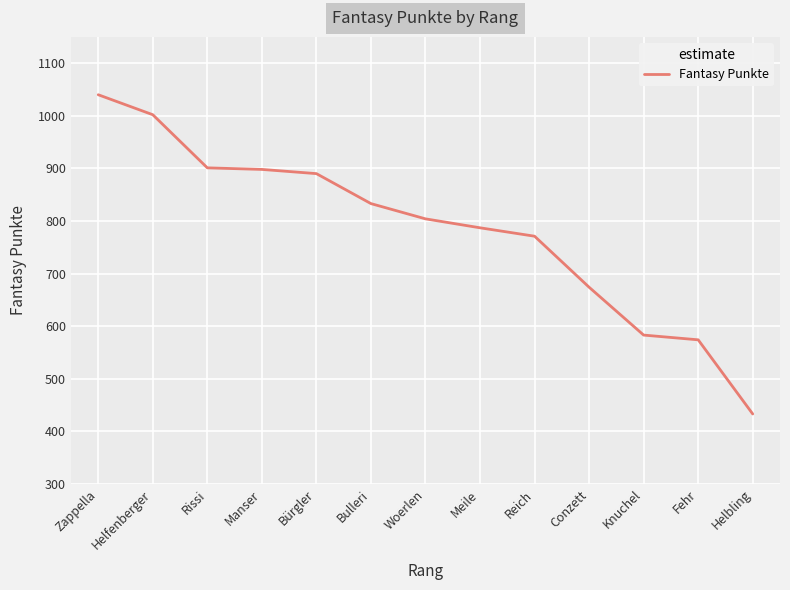

Does the chart display data point markers on the line(s)?

No